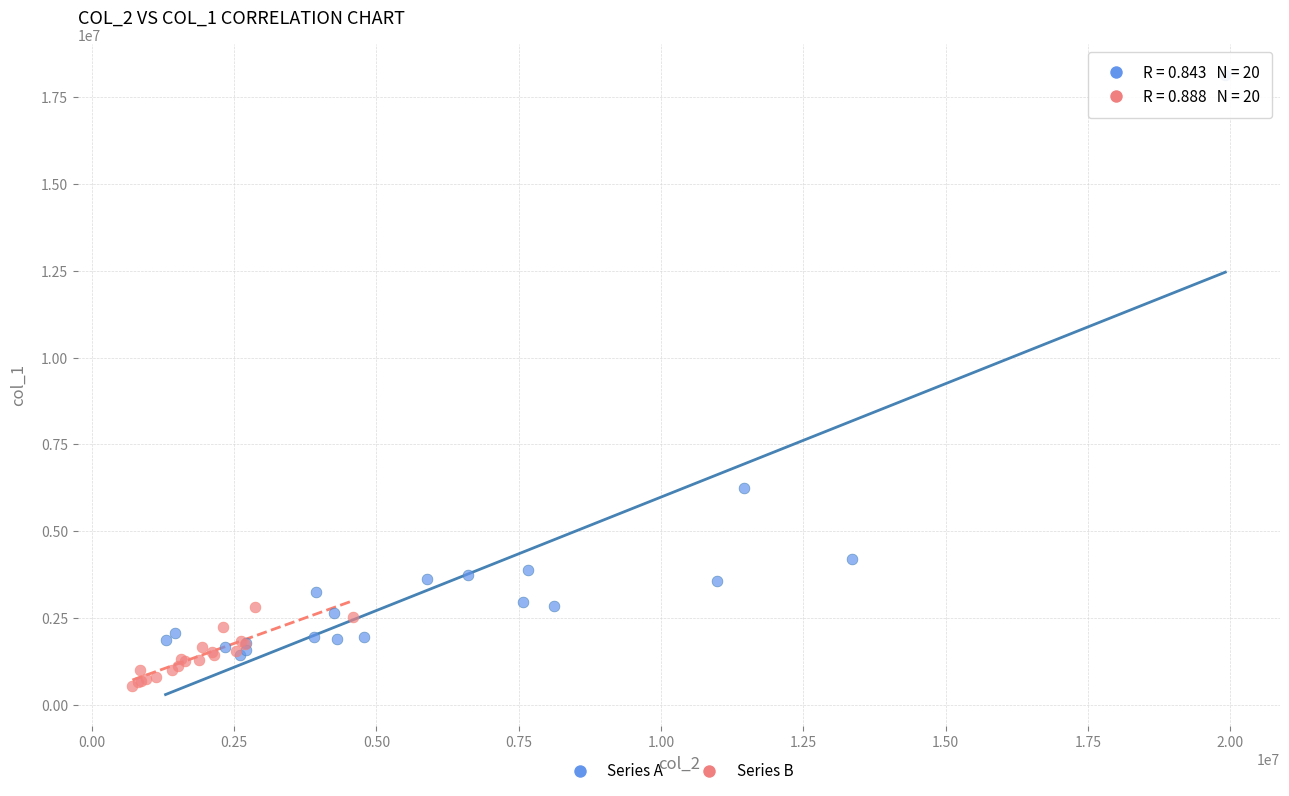

What are all the series names shown in the legend?

Series A, Series B